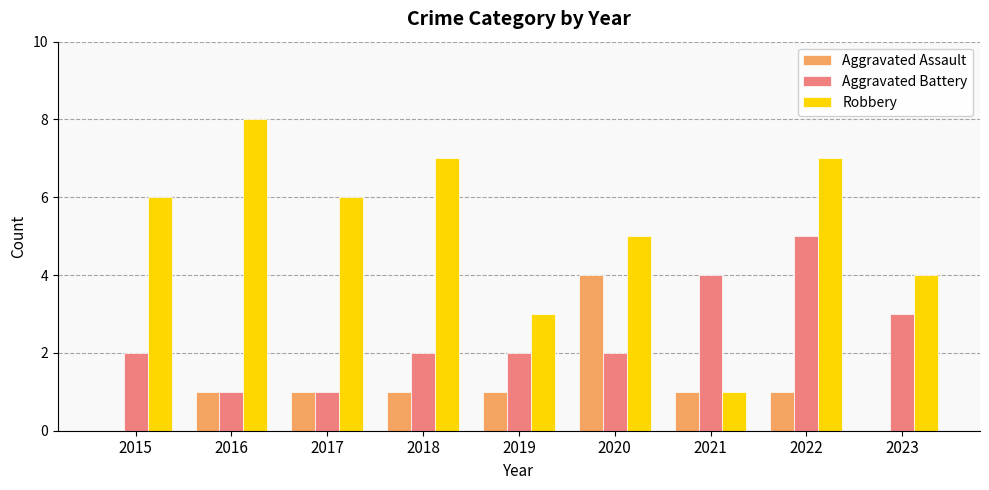

Which label corresponds to the largest value in the chart?

2016